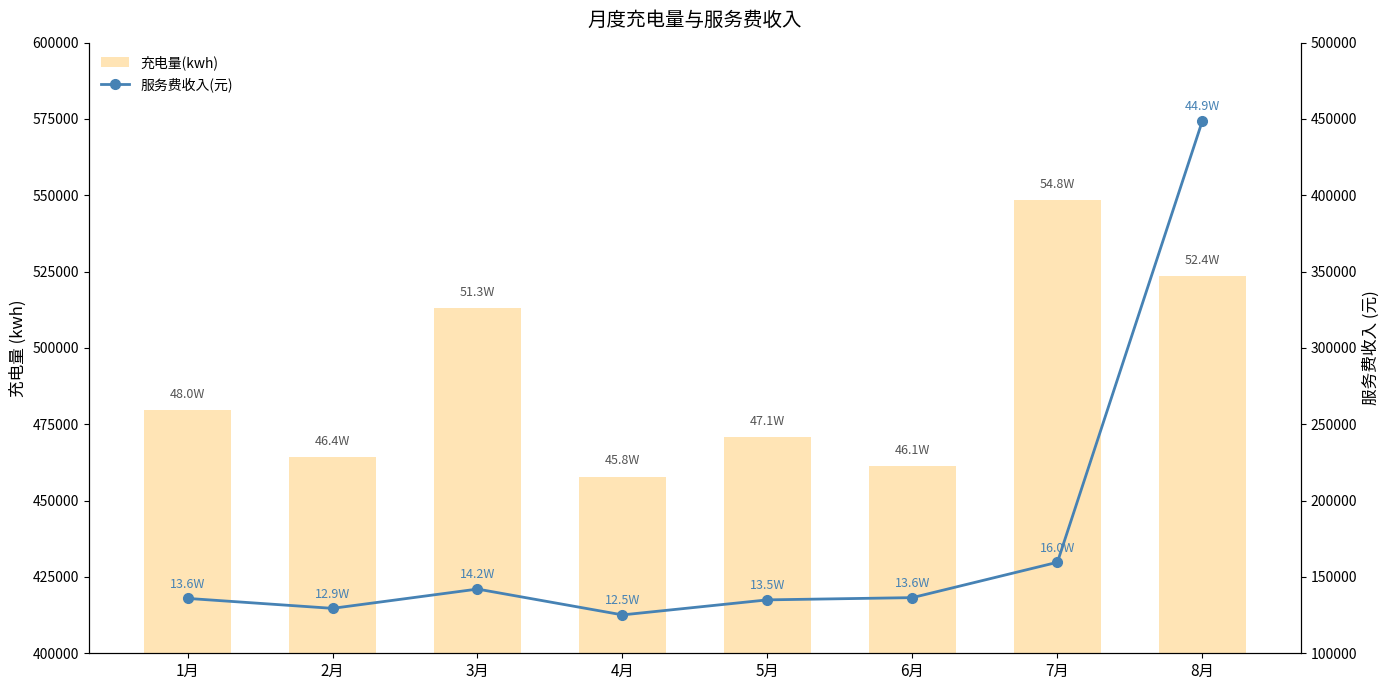

At which label does 充电量(kwh) reach its minimum?

4月